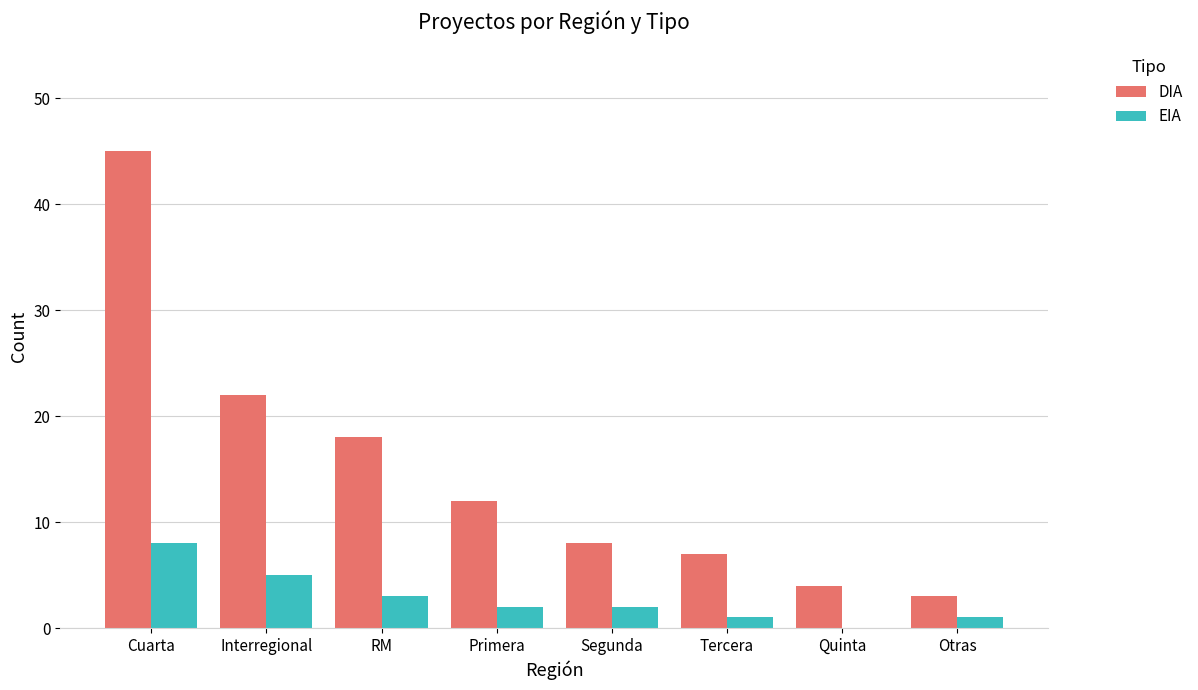

How many groups of bars are there?

8